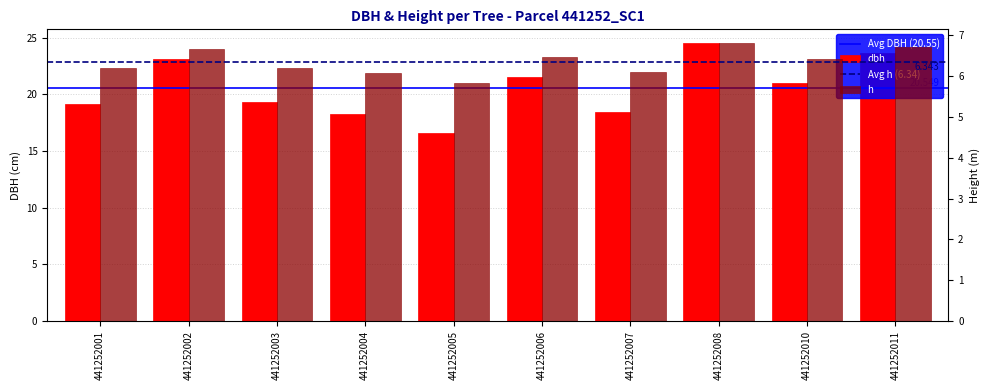

At which label does h reach its minimum?

441252005